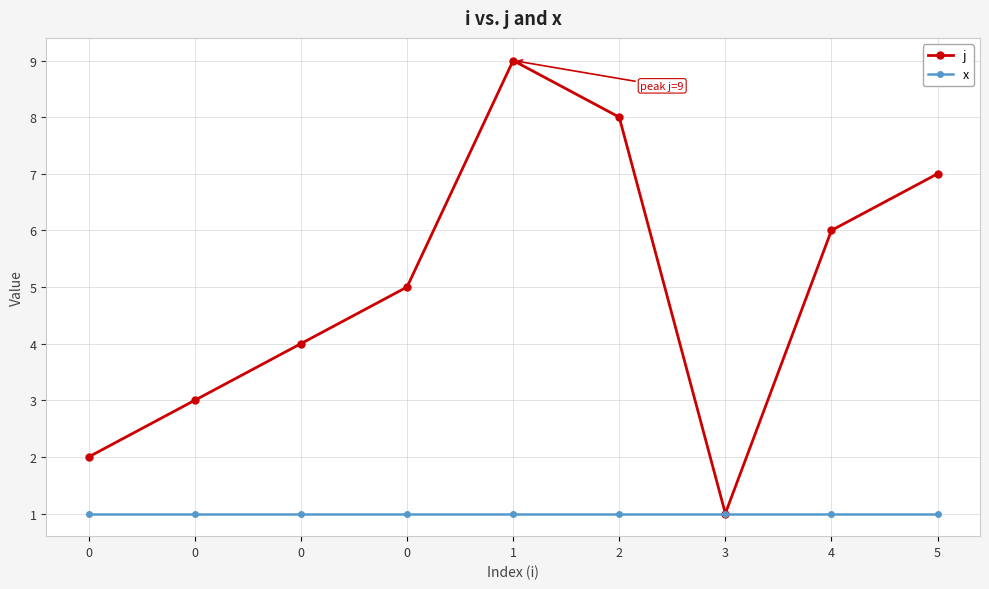

True or false: j has more than 1 points higher than both neighbors.

False